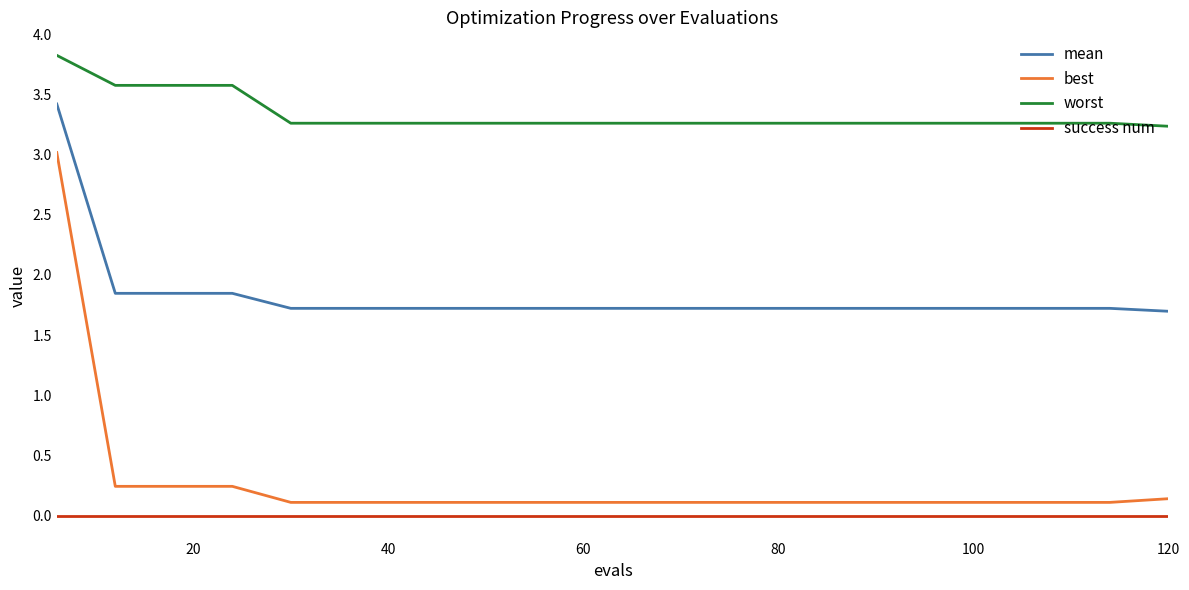

Count the number of data series in this chart.

4